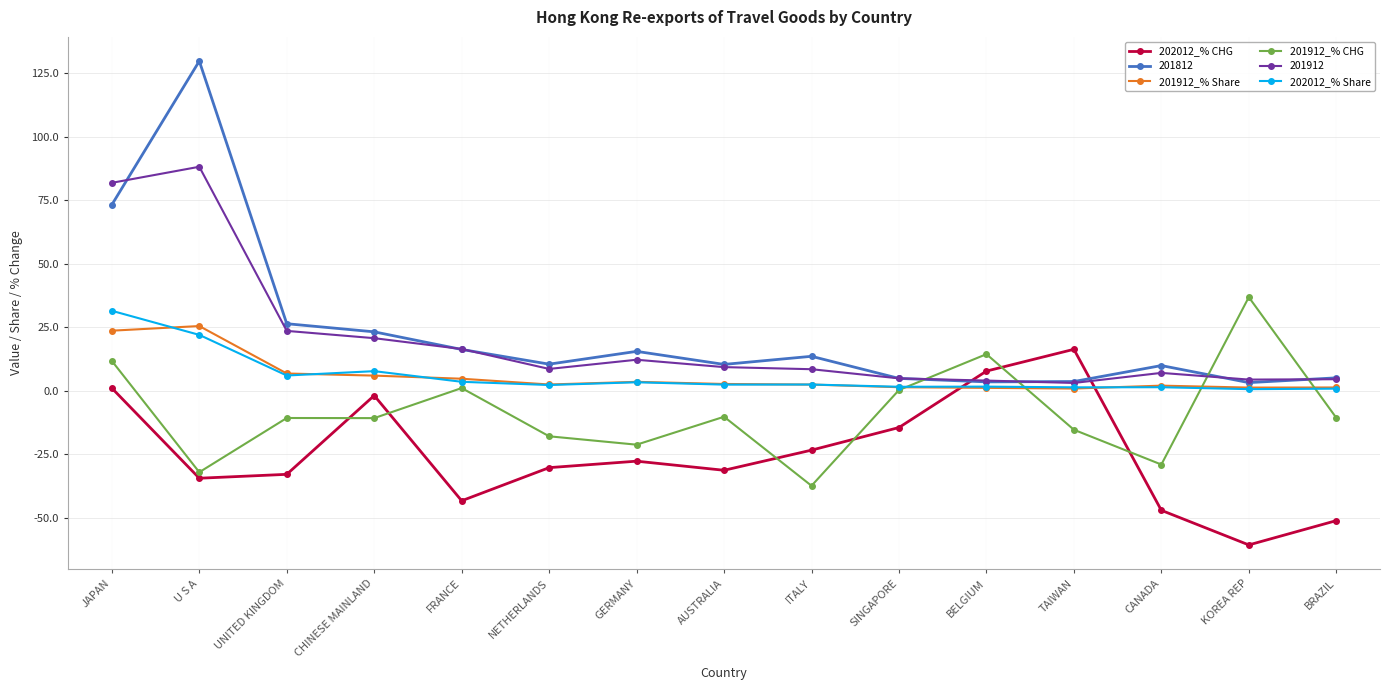

Which category has the lowest value across all series?

KOREA REP